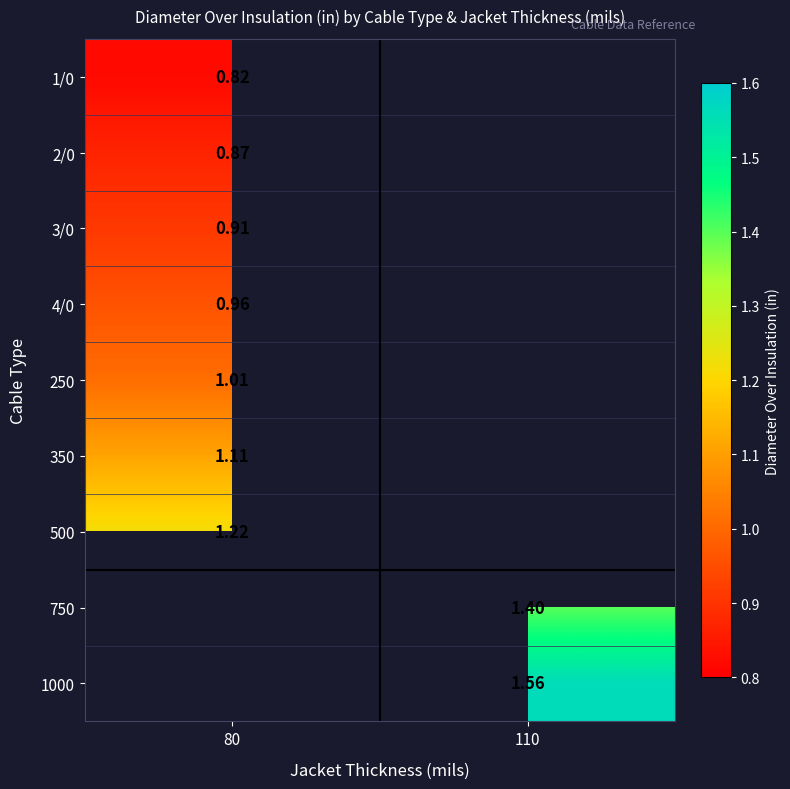

The value of 2/0 at 80 is 1.4. True or false?

False